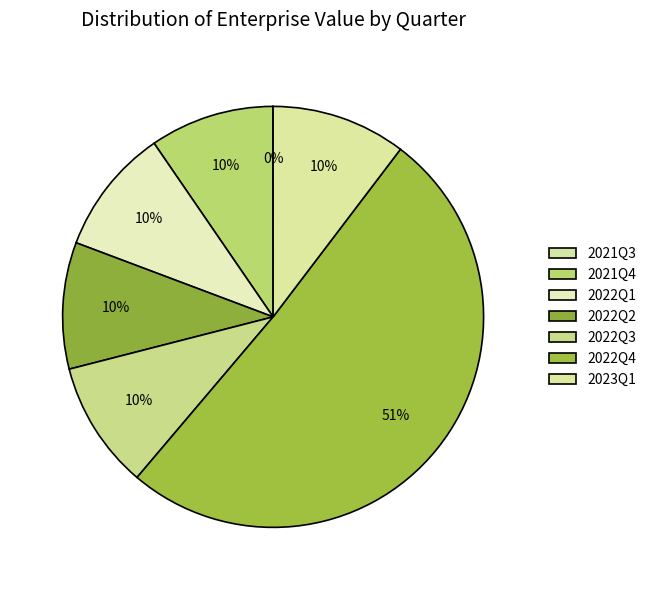

Count the number of slices in the pie.

7